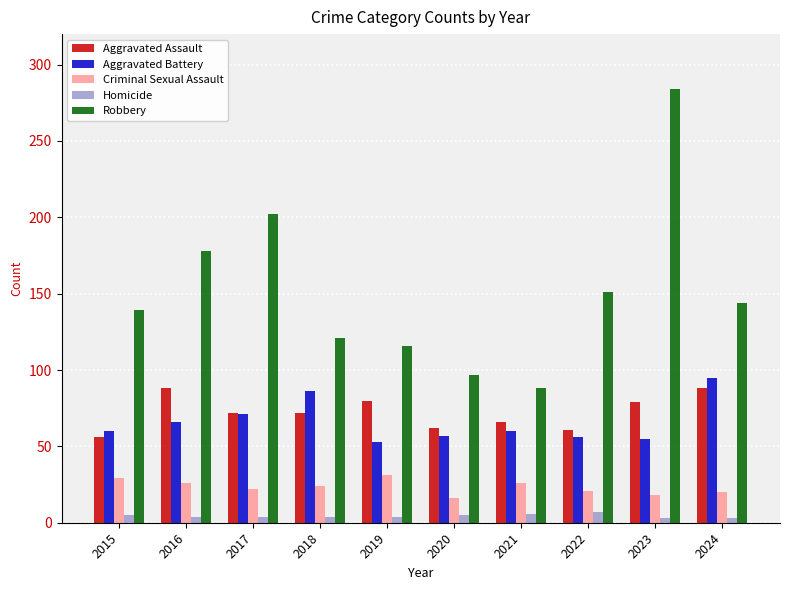

What is the difference between the maximum and minimum values in the Homicide series?

4